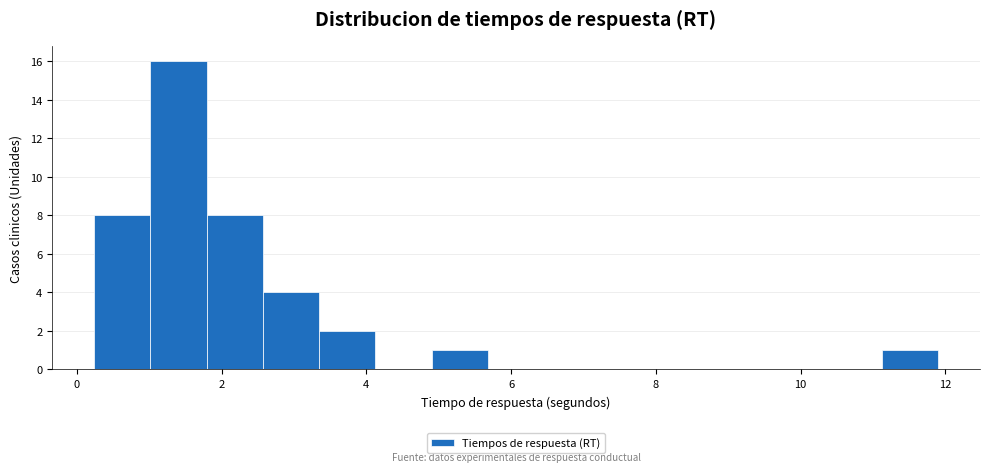

Around what value on the x-axis is the tallest bar? Give the approximate position of its centre, as read against the axis.

1.4